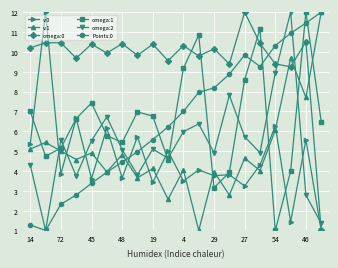

After their last crossing, which series has the higher values: omega:1 or v:1?

v:1